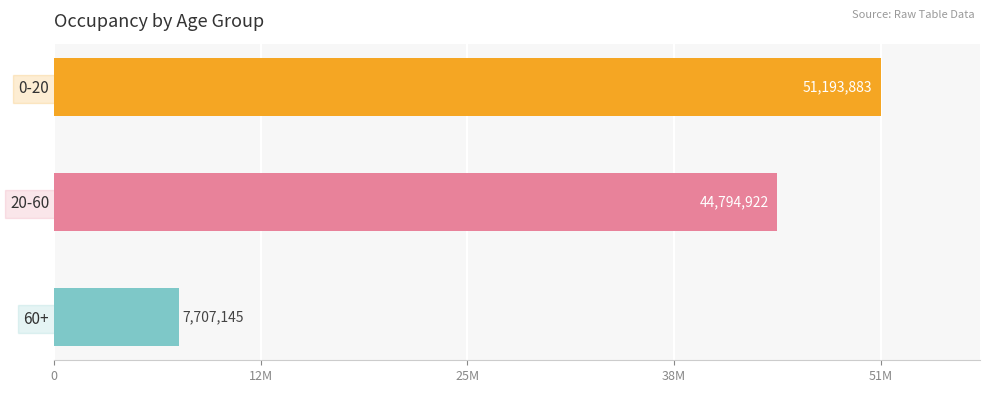

Does the chart contain any negative values?

No